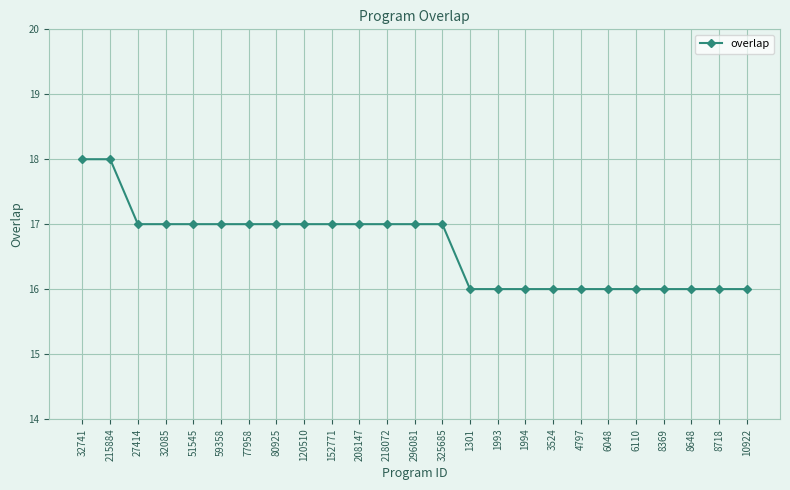

True or false: the data shows 10 at 32741.

False